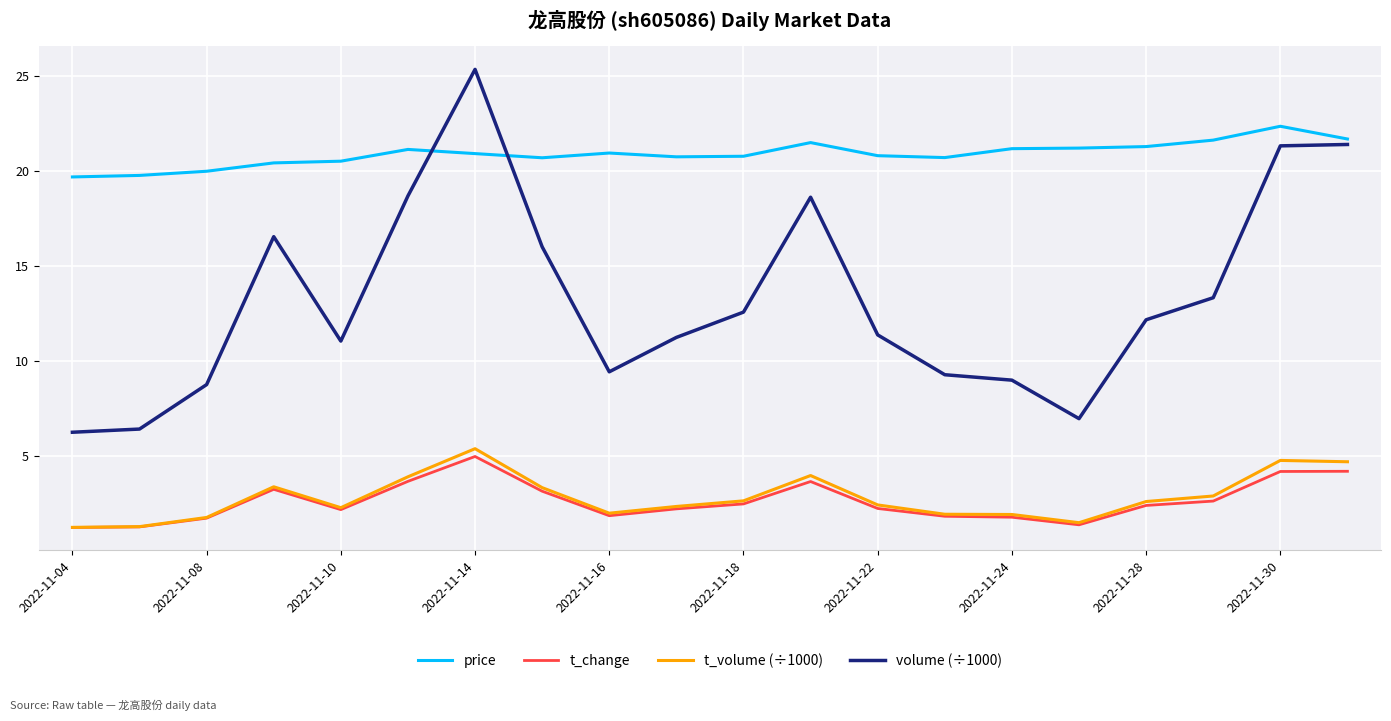

What are all the series names shown in the legend?

price, t_change, t_volume (÷1000), volume (÷1000)